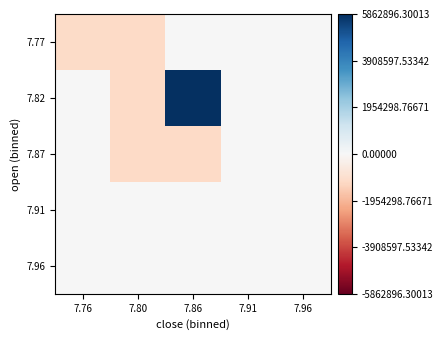

At which category is the sum across all series the highest?

7.86